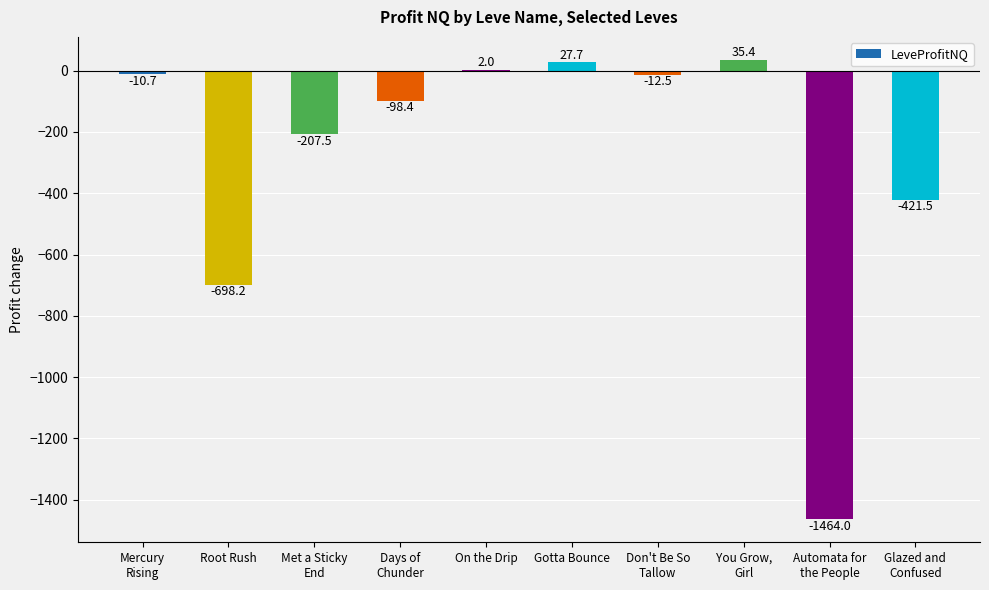

The value at On the Drip is 2.0. True or false?

True